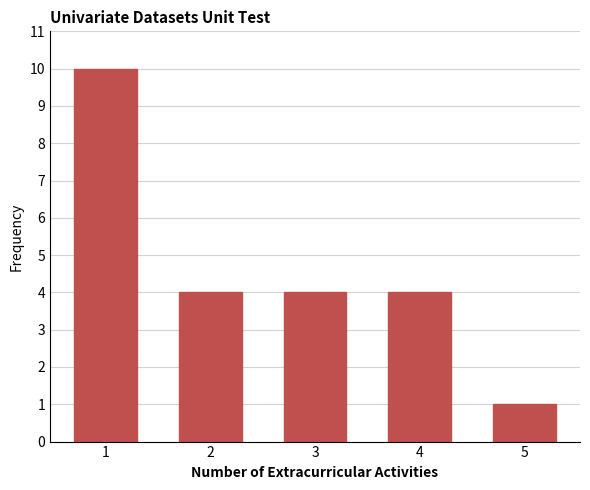

Reading left to right, extract all data points from this chart.

1=10	2=4	3=4	4=4	5=1